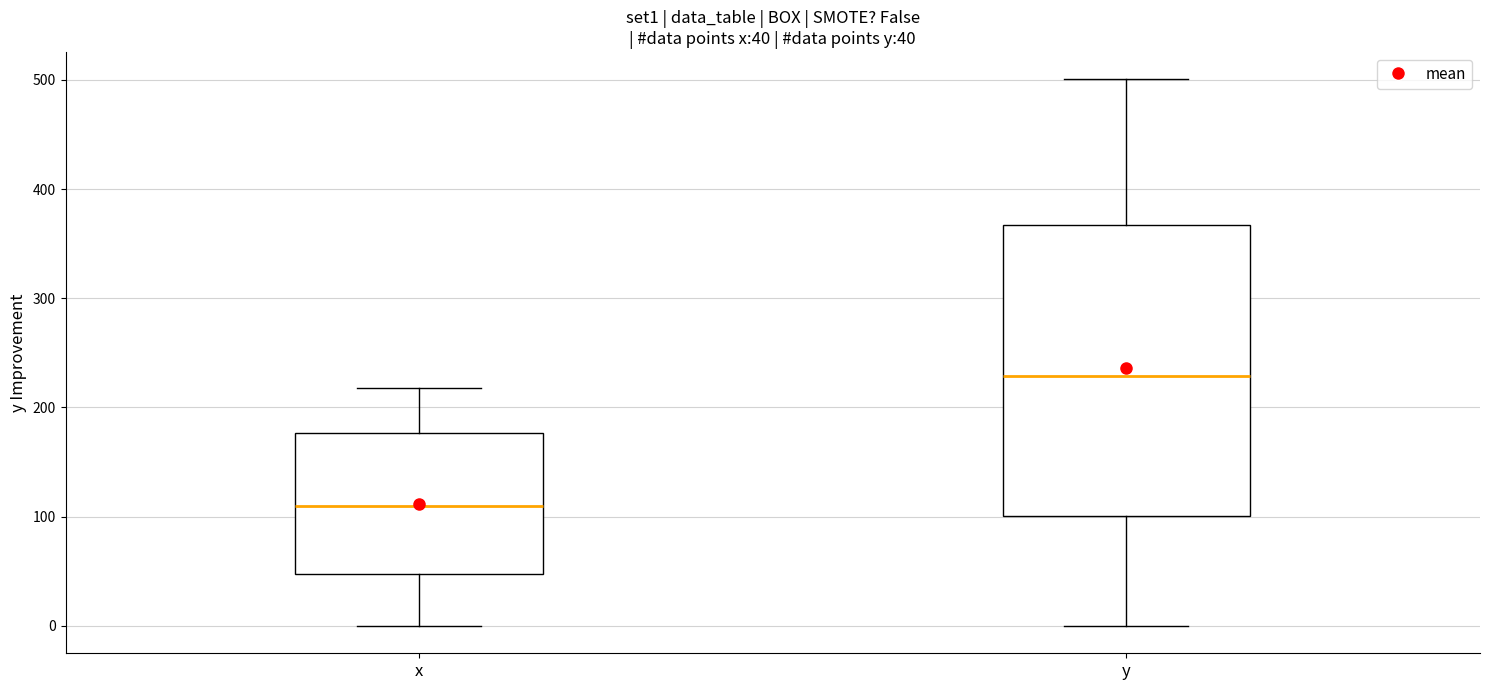

Which box has the highest median line?

y